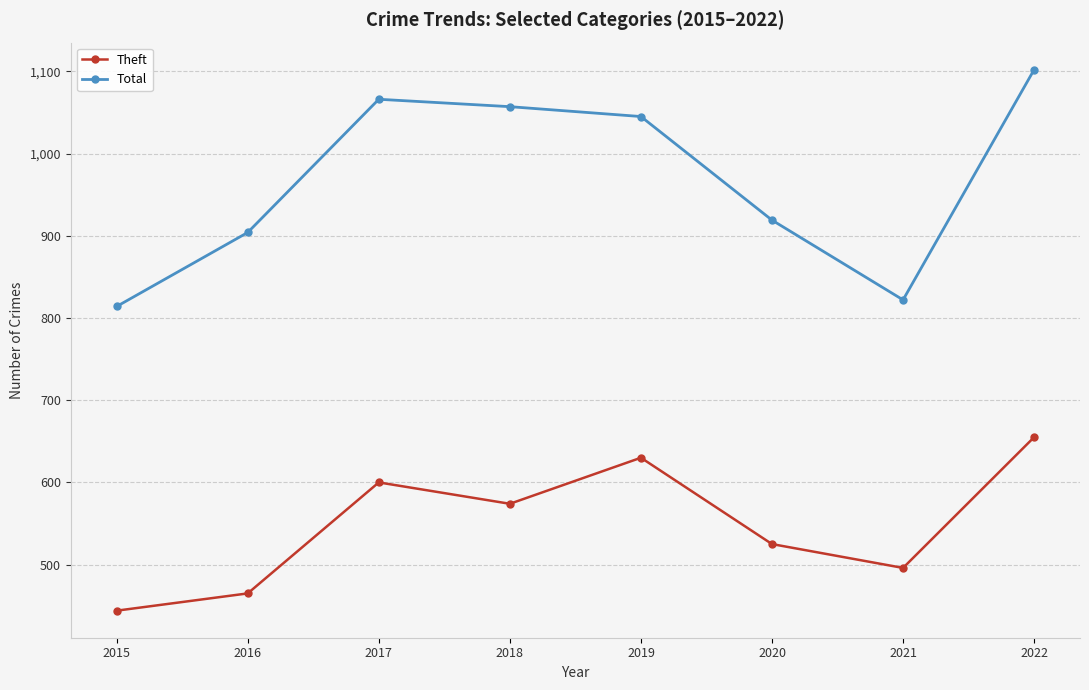

What is the value of the Total point at the 3rd from the left?

1066